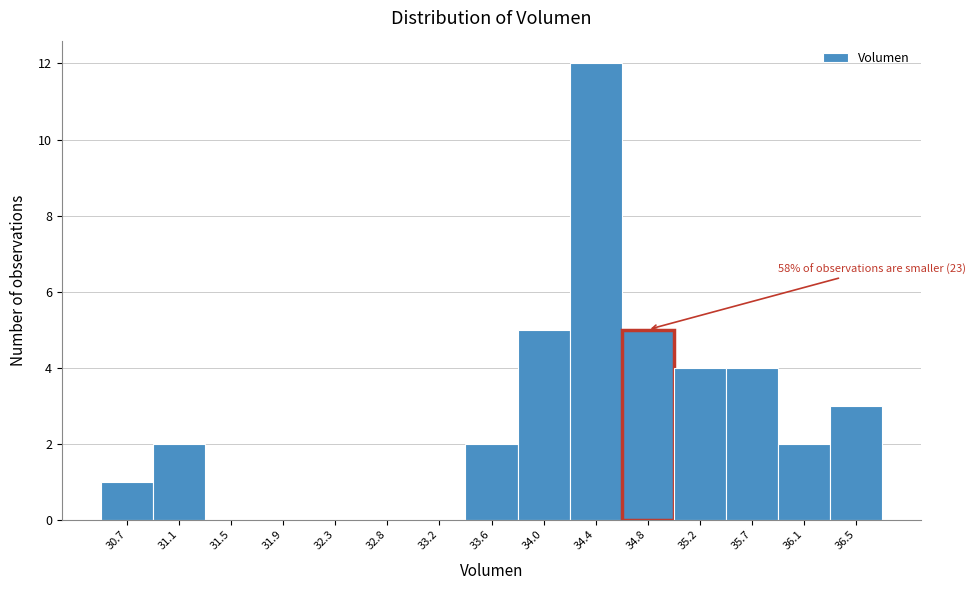

Reading left to right, extract all data points from this chart.

30.7=1	31.1=2	31.5=0	31.9=0	32.3=0	32.8=0	33.2=0	33.6=2	34.0=5	34.4=12	34.8=5	35.2=4	35.7=4	36.1=2	36.5=3